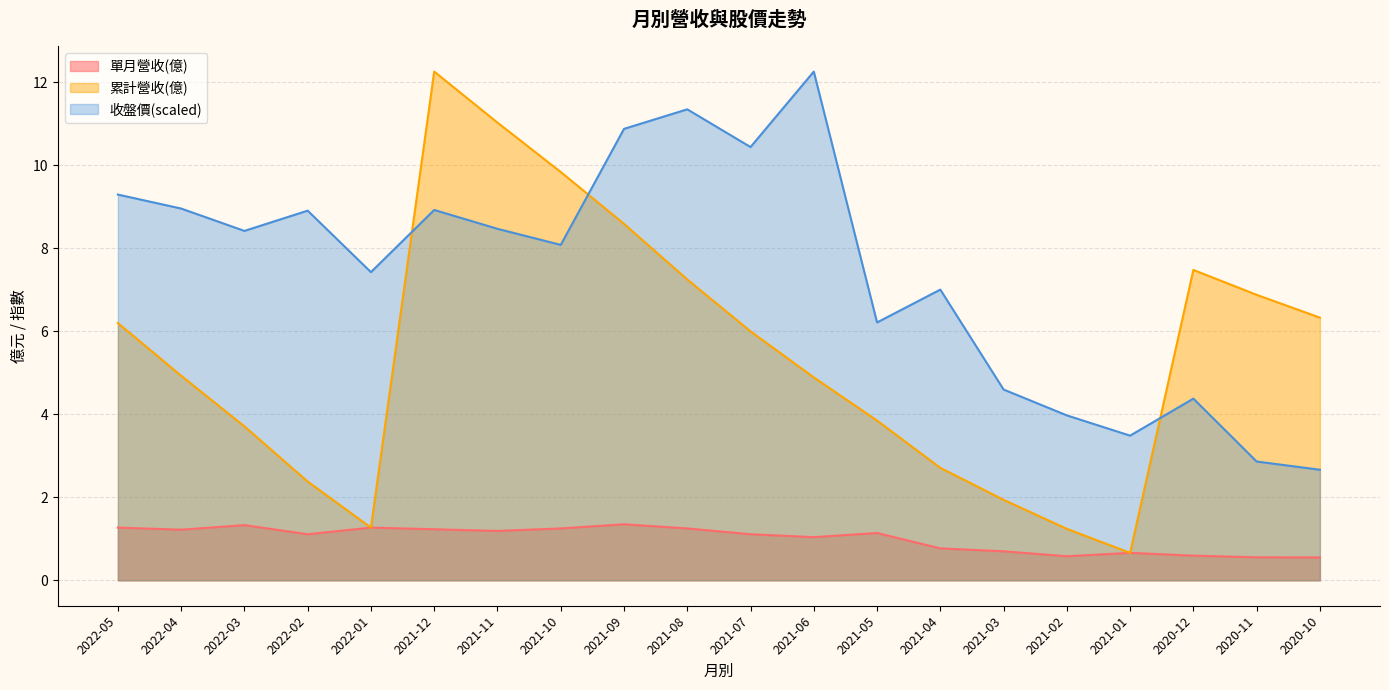

Between 2021-10 and 2020-10, which is larger?

2021-10